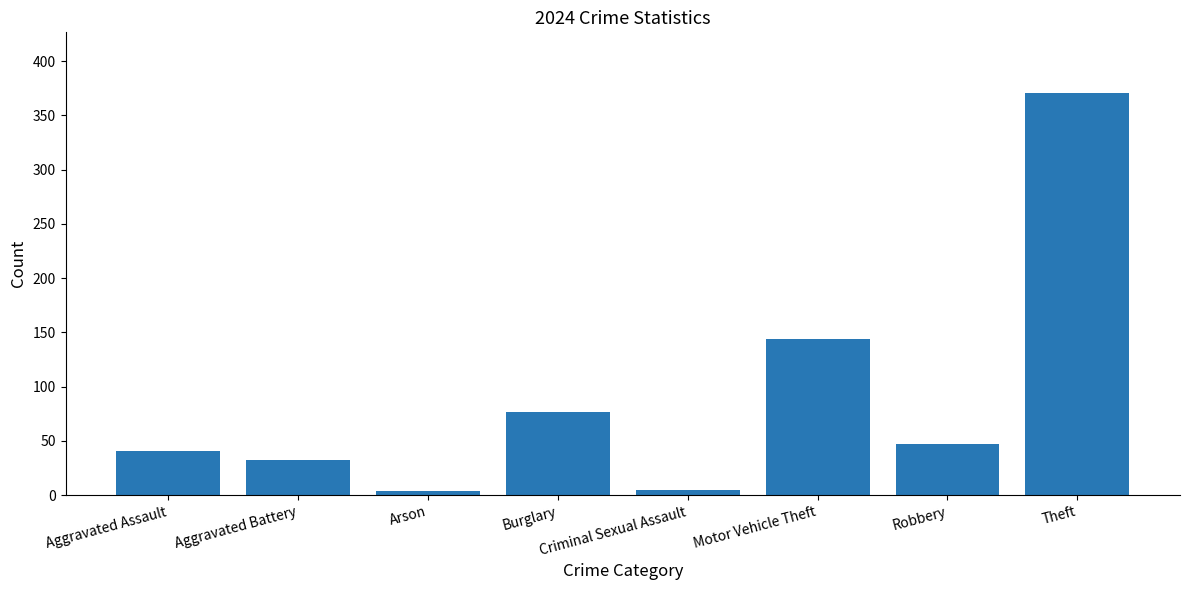

Is it true that the value at Theft is 652?

False